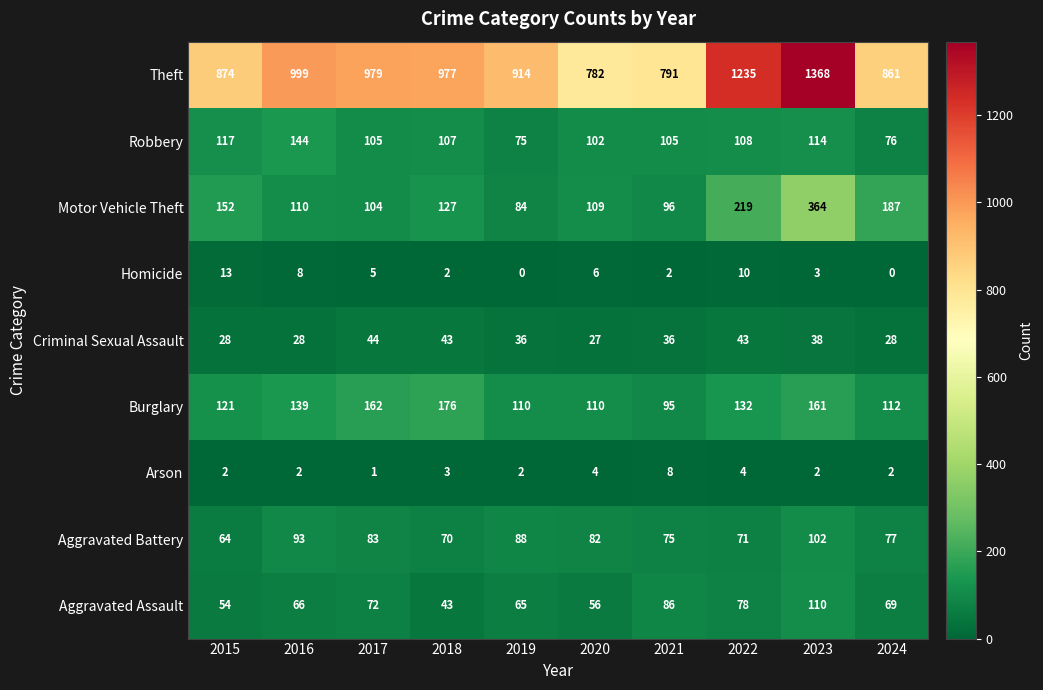

Which series has the largest total across all categories?

Theft